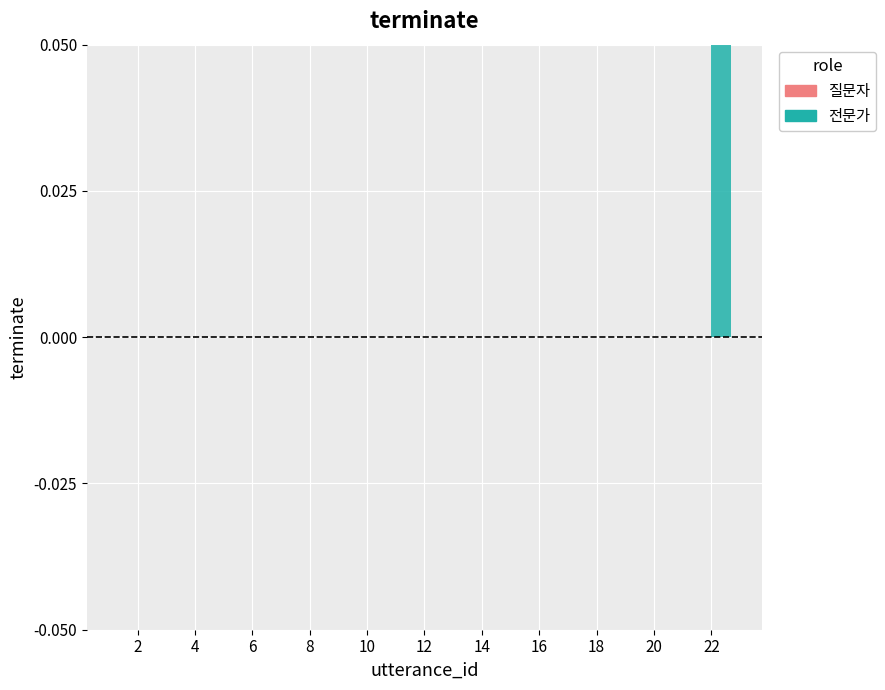

What is the difference between the 전문가 values at 6 and 22?

1